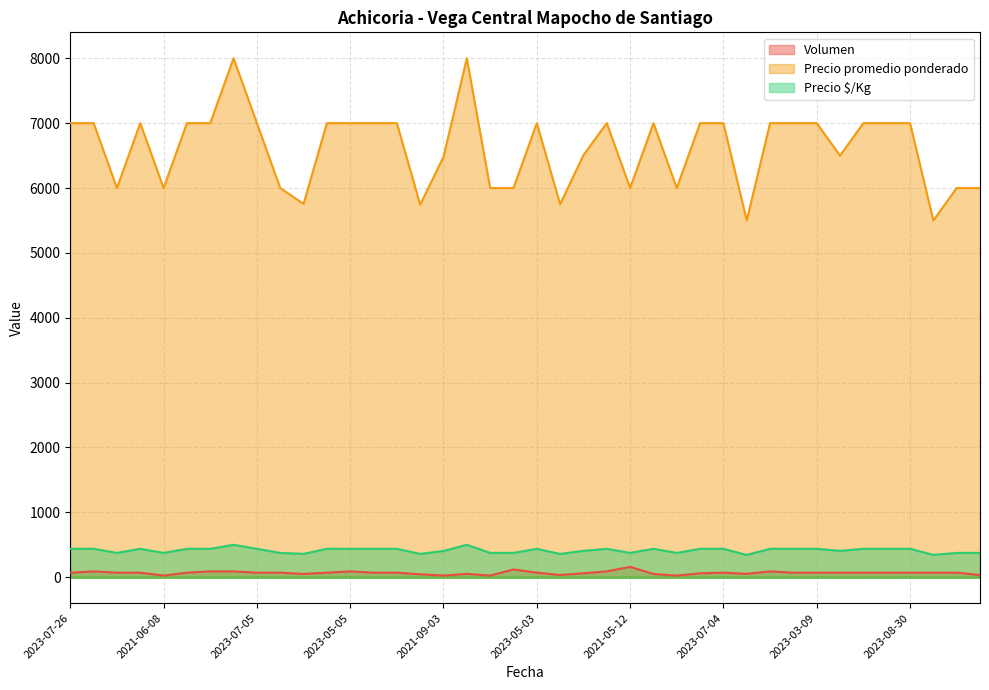

Reading left to right, extract all data points from this chart.

Volumen: 2023-07-26=70	2023-06-08=90	2023-04-11=70	2023-03-28=70	2021-06-08=25	2023-06-29=70	2023-04-21=90	2023-07-07=90	2023-07-05=70	2021-04-22=70	2021-05-25=51	2023-01-31=70	2023-05-05=90	2023-09-08=70	2023-02-10=70	2021-07-30=45	2021-09-03=25	2022-01-28=52	2021-10-08=25	2021-05-14=120	2023-05-03=70	2021-06-24=34	2022-05-10=61	2023-03-30=90	2021-05-12=160	2023-04-05=50	2021-06-03=25	2023-04-06=60	2023-07-04=70	2021-09-28=52	2023-07-21=90	2023-03-14=70	2023-03-09=70	2022-12-15=70	2023-04-26=70	2023-07-19=70	2023-08-30=70	2022-06-03=70	2023-06-14=70	2021-04-27=34
Precio promedio ponderado: 2023-07-26=7000	2023-06-08=7000	2023-04-11=6000	2023-03-28=7000	2021-06-08=6000	2023-06-29=7000	2023-04-21=7000	2023-07-07=8000	2023-07-05=7000	2021-04-22=6000	2021-05-25=5755	2023-01-31=7000	2023-05-05=7000	2023-09-08=7000	2023-02-10=7000	2021-07-30=5744	2021-09-03=6480	2022-01-28=8000	2021-10-08=6000	2021-05-14=6000	2023-05-03=7000	2021-06-24=5750	2022-05-10=6508	2023-03-30=7000	2021-05-12=6000	2023-04-05=7000	2021-06-03=6000	2023-04-06=7000	2023-07-04=7000	2021-09-28=5500	2023-07-21=7000	2023-03-14=7000	2023-03-09=7000	2022-12-15=6500	2023-04-26=7000	2023-07-19=7000	2023-08-30=7000	2022-06-03=5500	2023-06-14=6000	2021-04-27=6000
Precio $/Kg: 2023-07-26=438	2023-06-08=438	2023-04-11=375	2023-03-28=438	2021-06-08=375	2023-06-29=438	2023-04-21=438	2023-07-07=500	2023-07-05=438	2021-04-22=375	2021-05-25=360	2023-01-31=438	2023-05-05=438	2023-09-08=438	2023-02-10=438	2021-07-30=359	2021-09-03=405	2022-01-28=500	2021-10-08=375	2021-05-14=375	2023-05-03=438	2021-06-24=359	2022-05-10=407	2023-03-30=438	2021-05-12=375	2023-04-05=438	2021-06-03=375	2023-04-06=438	2023-07-04=438	2021-09-28=344	2023-07-21=438	2023-03-14=438	2023-03-09=438	2022-12-15=406	2023-04-26=438	2023-07-19=438	2023-08-30=438	2022-06-03=344	2023-06-14=375	2021-04-27=375